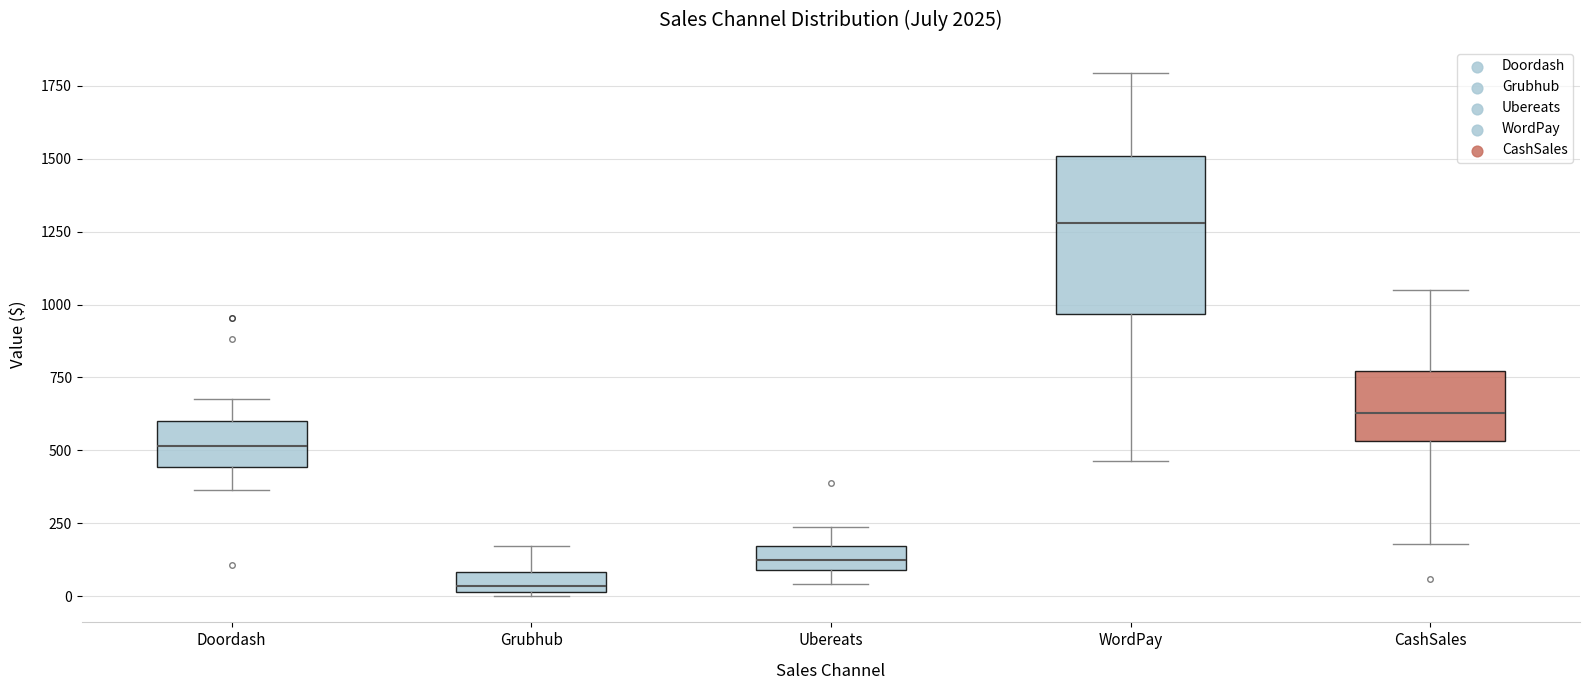

Which box is the tallest, from its lower edge to its upper edge?

WordPay